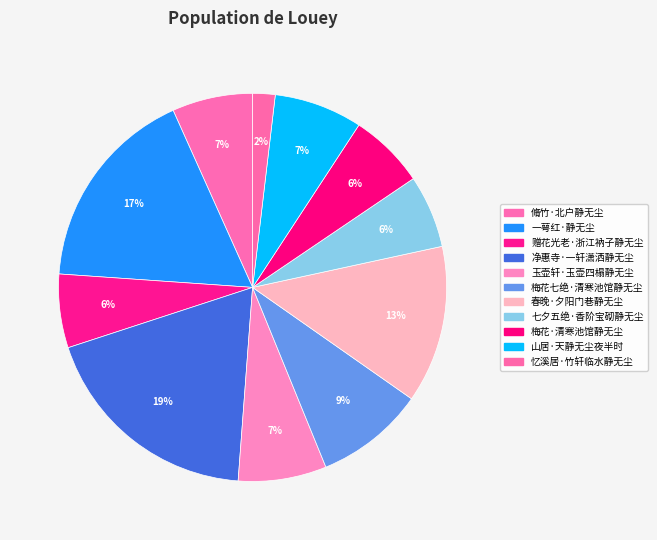

How many slices are in this pie chart?

11